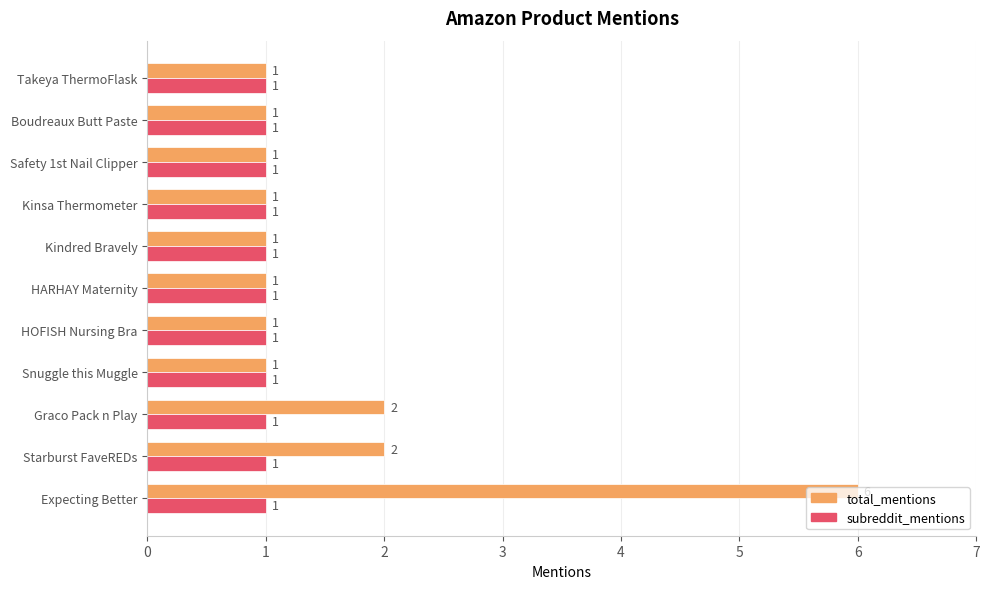

The subreddit_mentions series shows 1 at Takeya ThermoFlask. True or false?

True